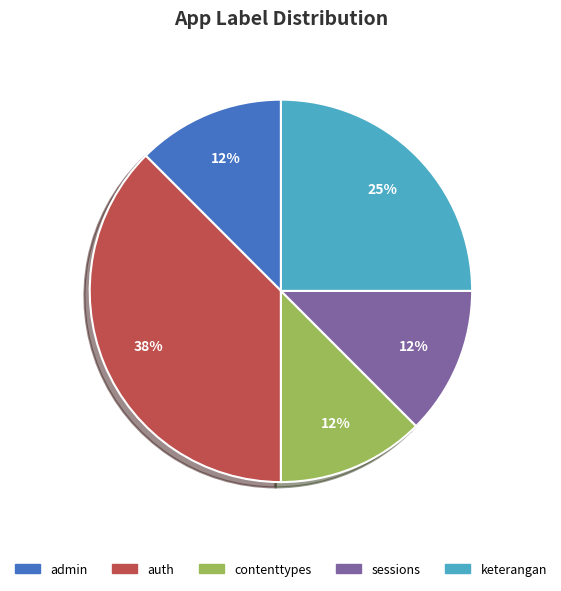

Is it true that auth is 46% of the pie?

False